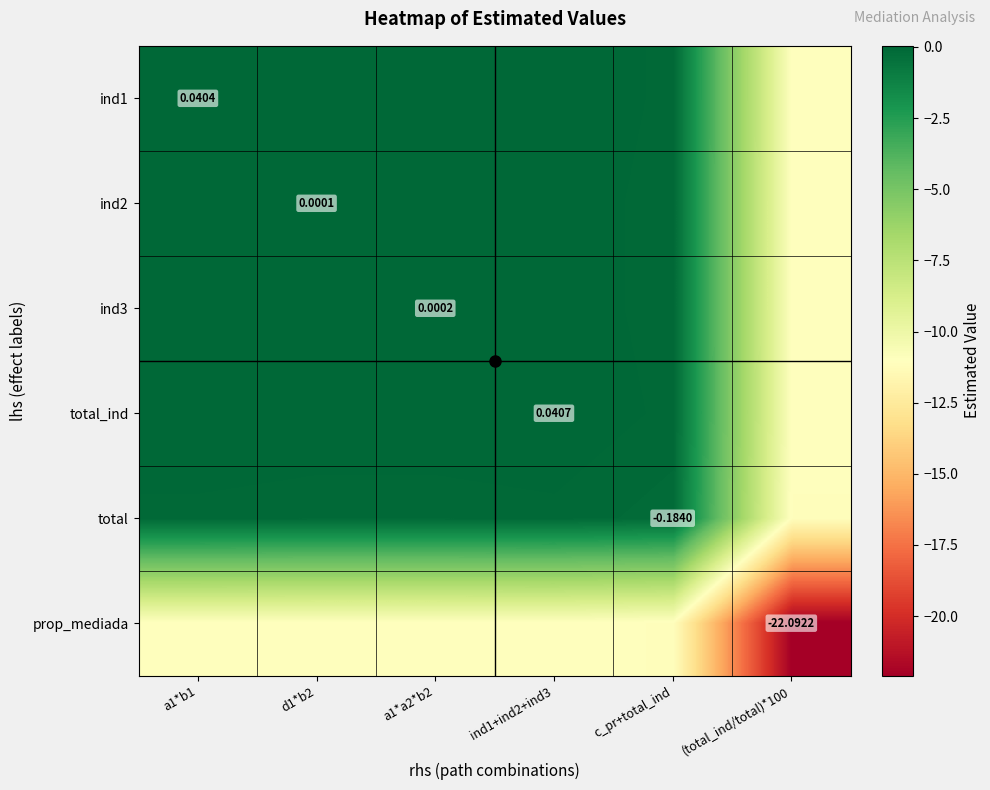

What is the average value of the prop_mediada series?

-12.9